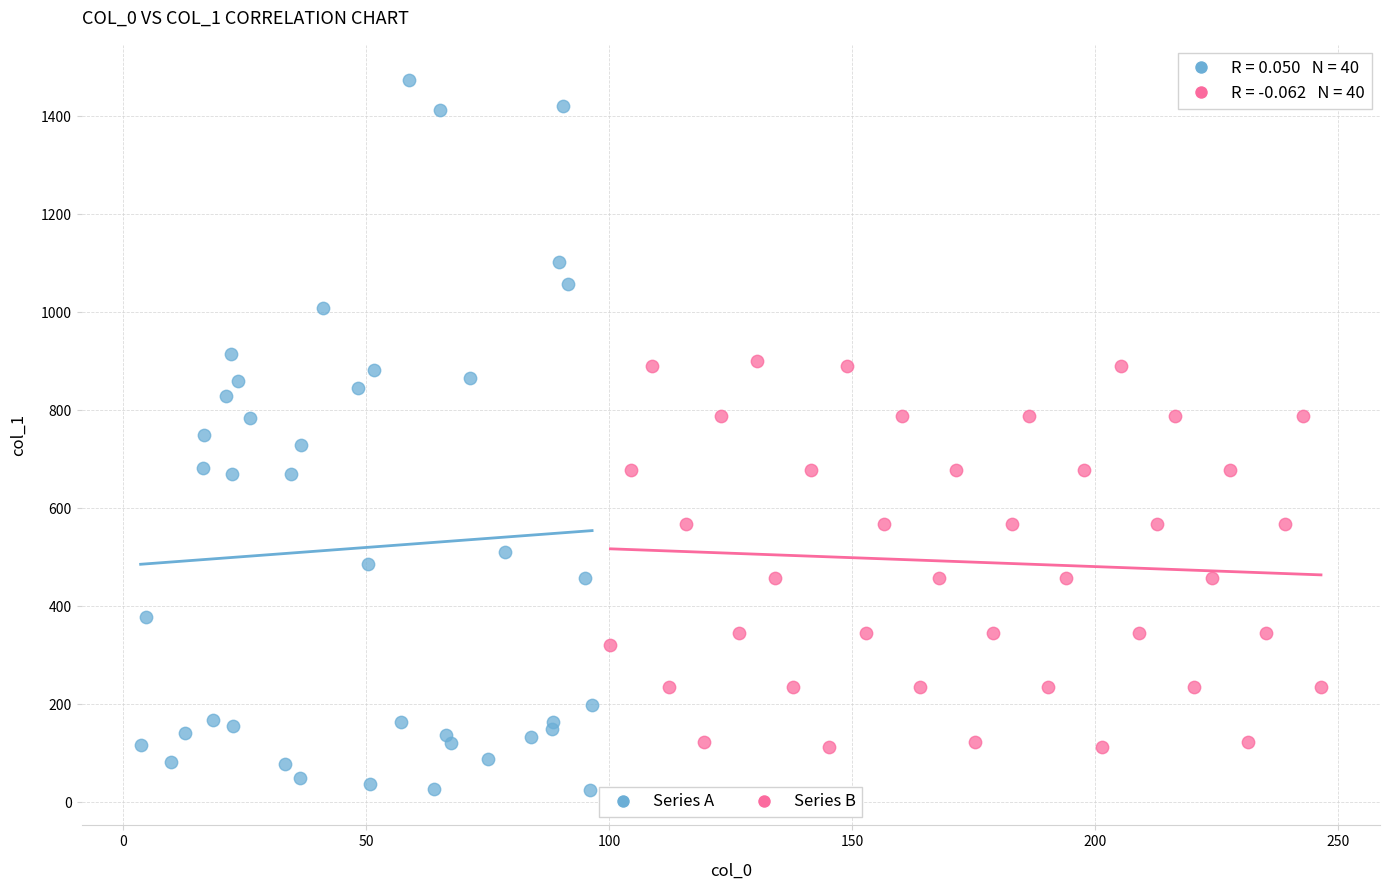

Which series has the largest Y range (max minus min)?

Series A